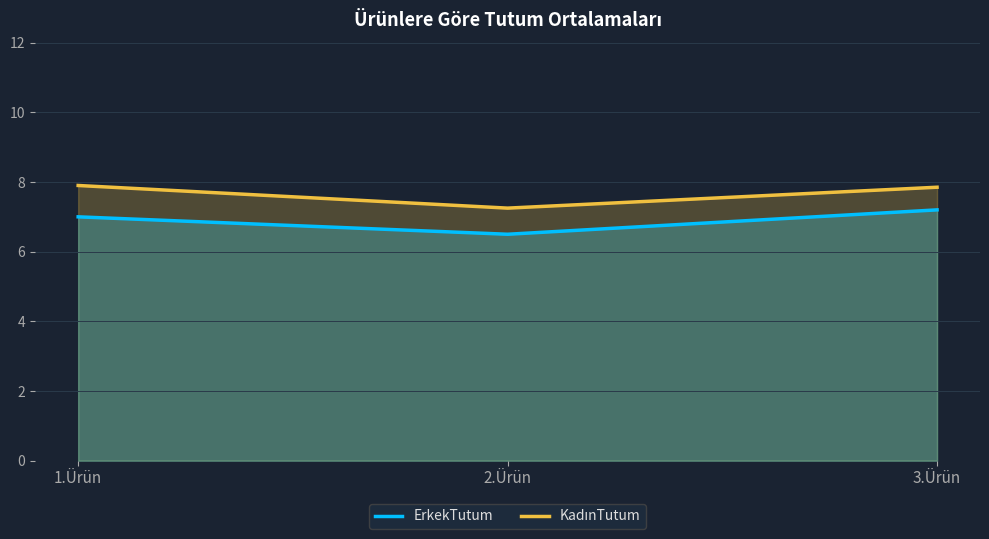

Does the chart display data point markers on the line(s)?

No